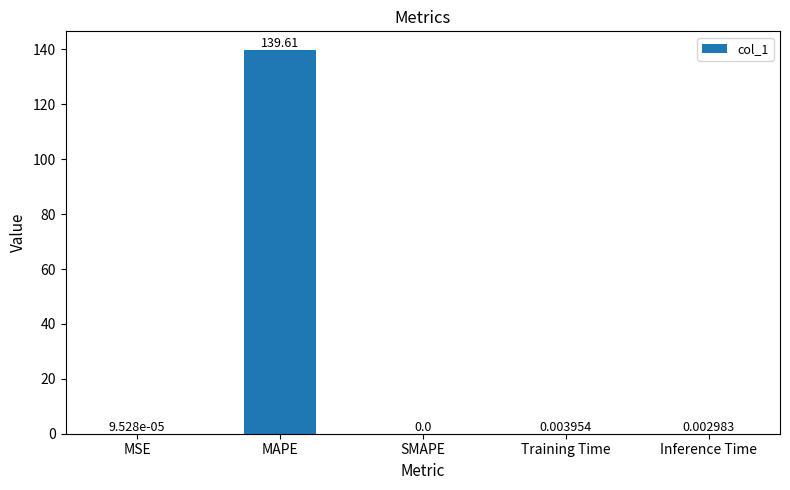

At which label is the value closest to 69?

Training Time